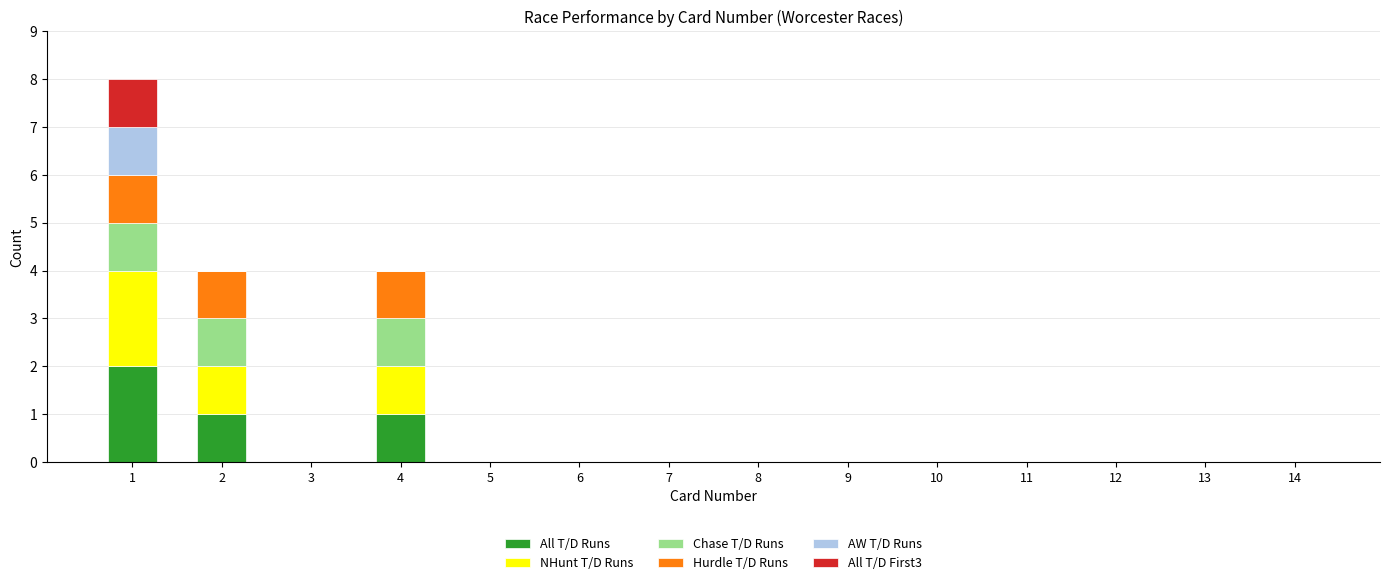

True or false: All T/D Runs has a value of 1 at 7.

False